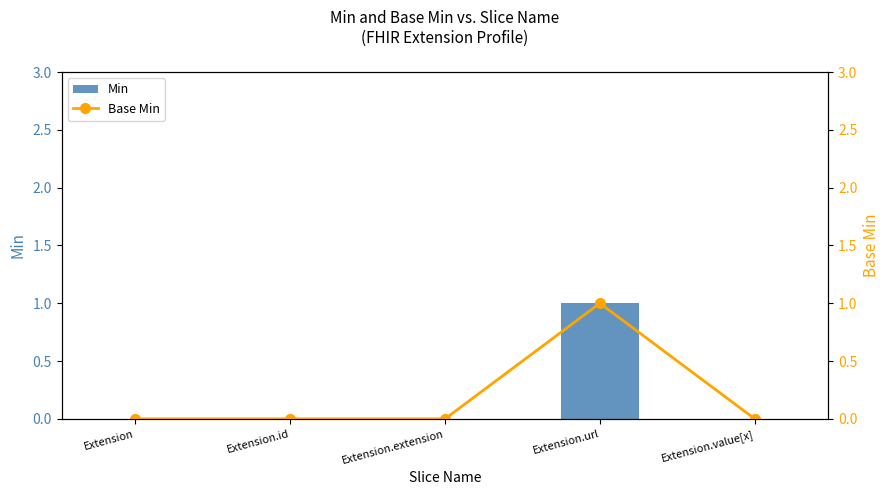

The value of Base Min at Extension is 1. True or false?

False